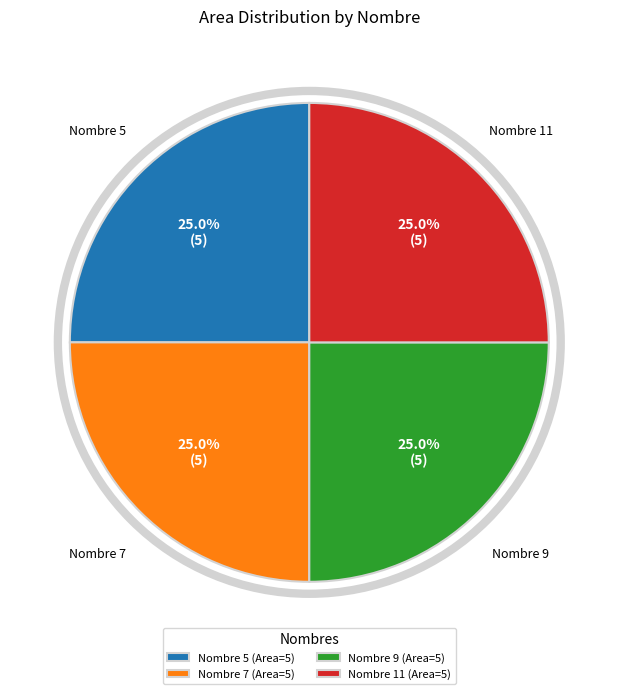

Is there any slice that represents more than half of the pie?

No